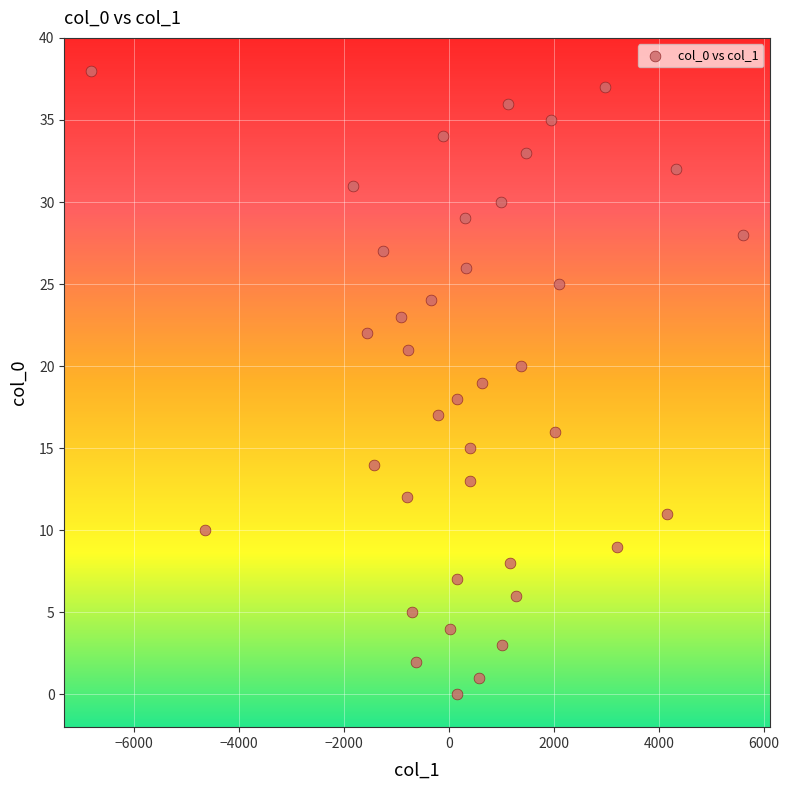

What is the range of Y values (max minus min)?

38